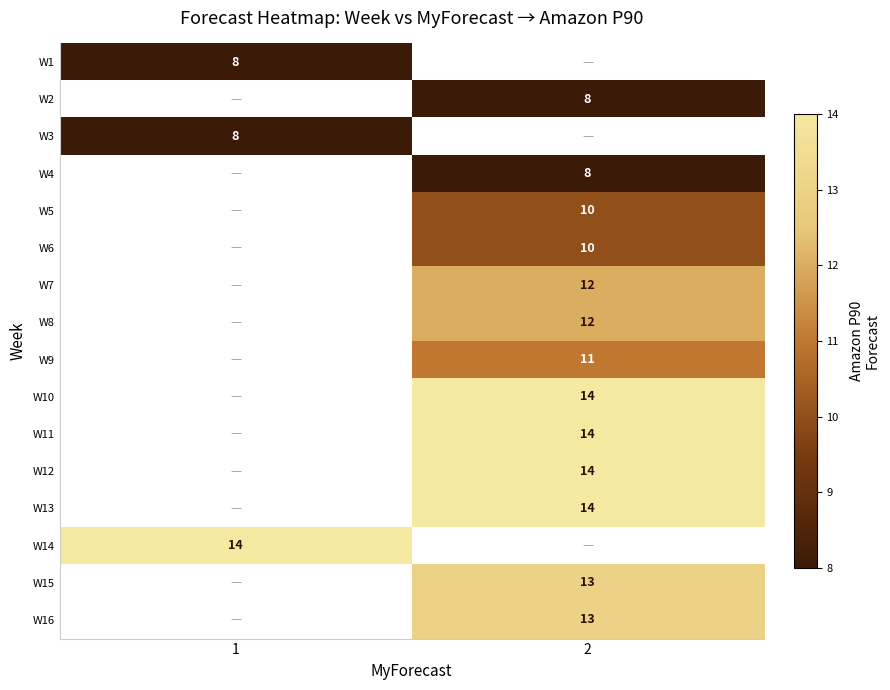

Is it true that W6 equals 14 at 2?

False